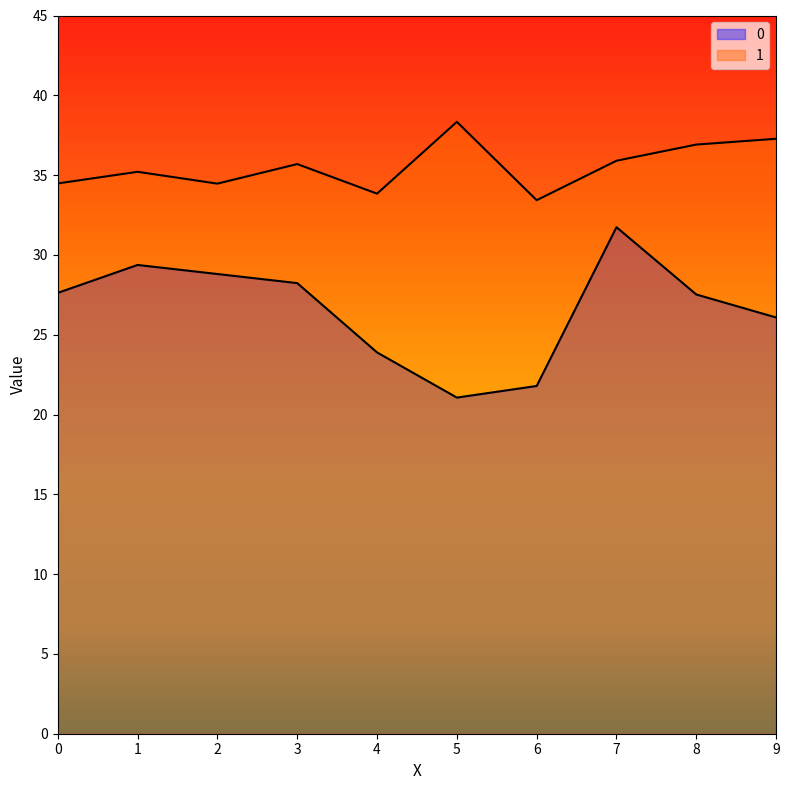

What is the sum of all 1 values?

355.5